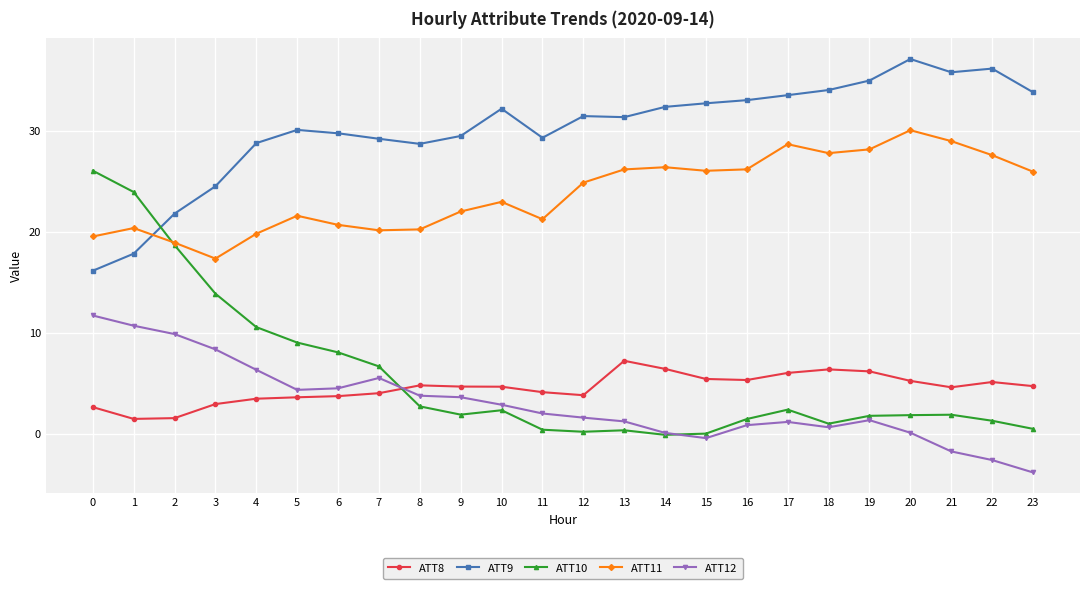

List the series in order of their peak value, highest first.

ATT9, ATT11, ATT10, ATT12, ATT8